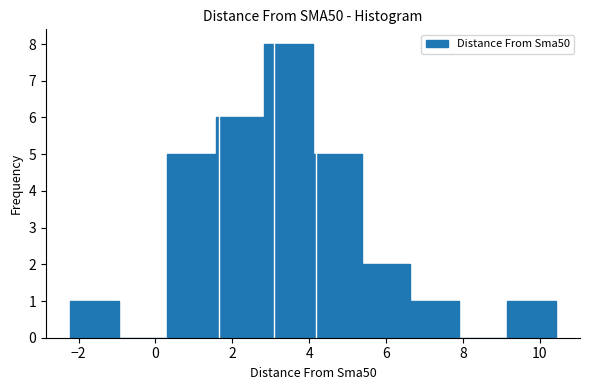

What is the height of the bar covering 1.6 to 2.8 on the x-axis? Neither the bar edges nor the heights are printed on the chart, so give them approximately, as read against the axes.

6